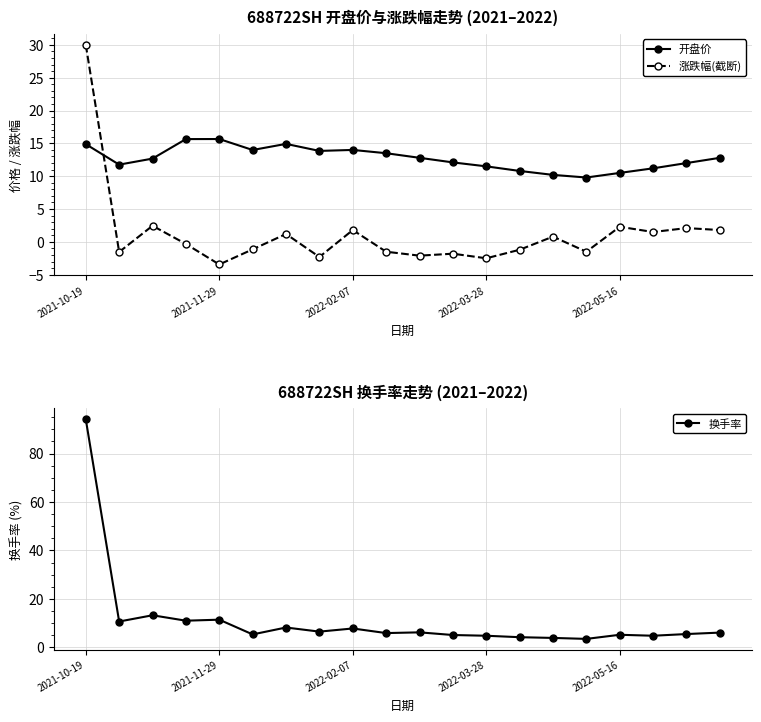

Which label corresponds to the largest value in the chart?

2021-10-19